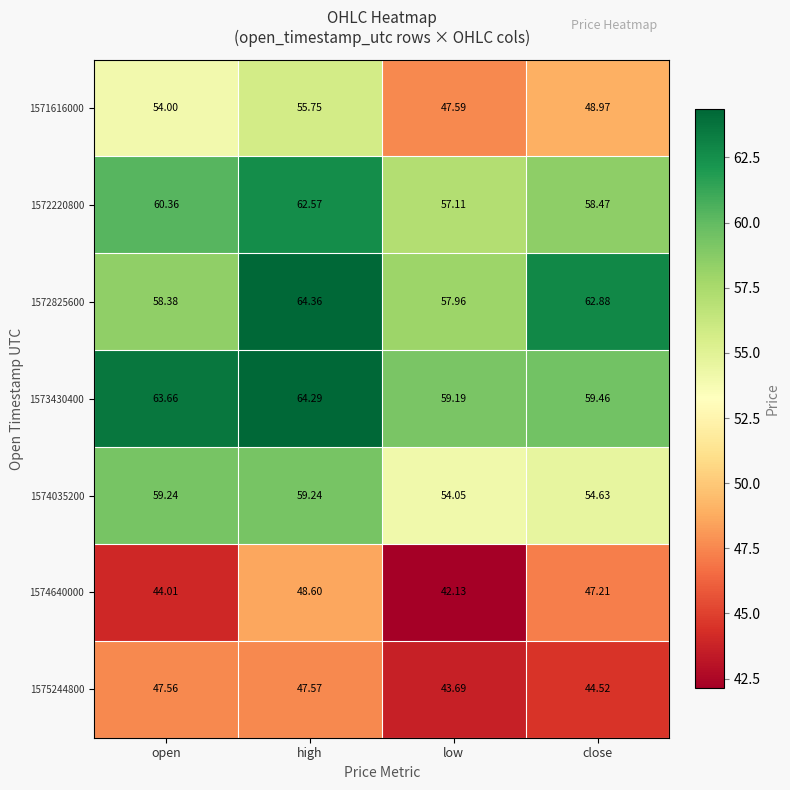

Count the number of categories in the chart.

4